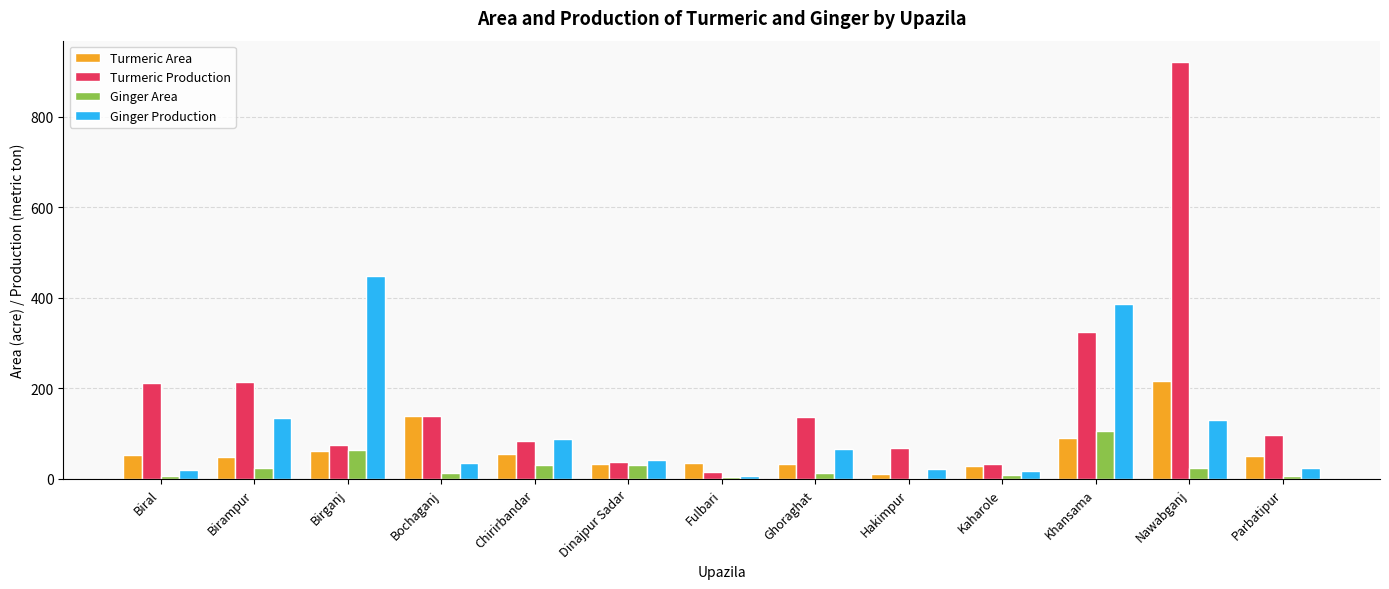

What is the label of the 7th bar from the right?

Fulbari